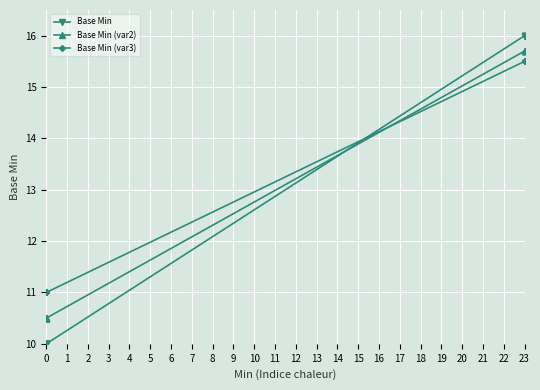

What is the maximum value for Base Min (var2)?

15.7